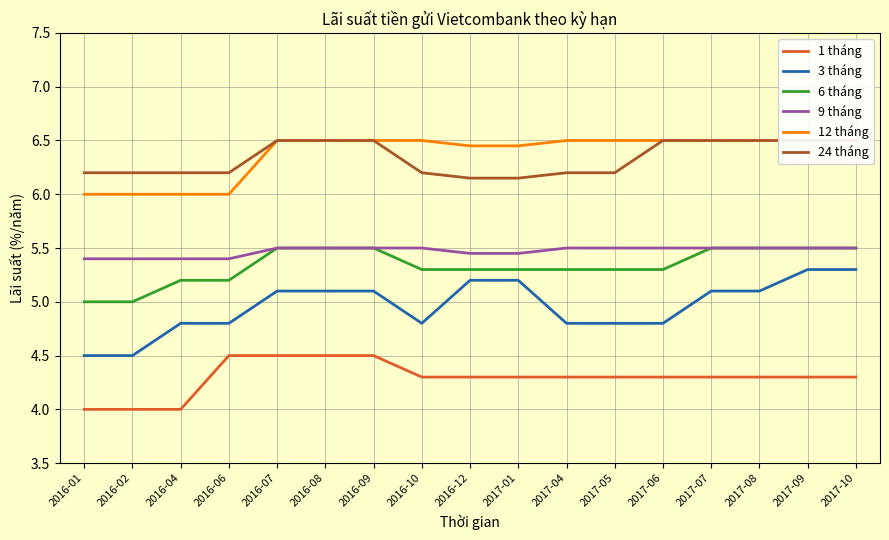

Which category has the highest value across all series?

2016-07